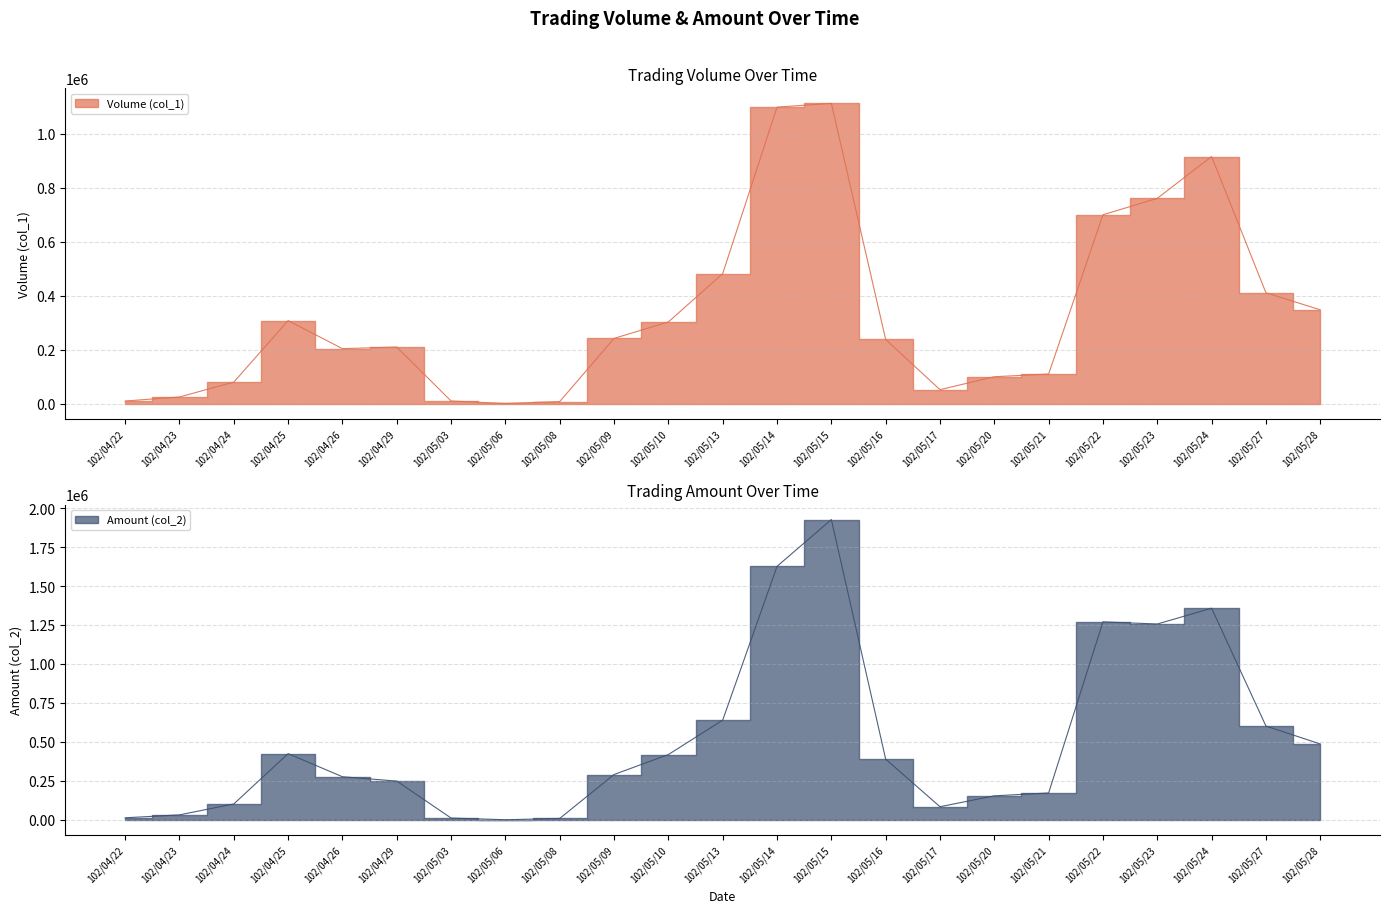

What is the difference between the maximum and minimum values in the Amount (col_2) series?

1924820